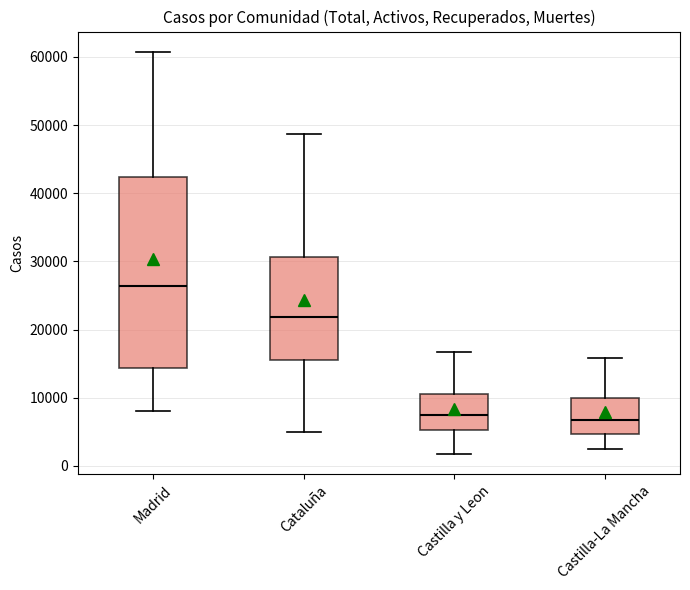

Which box has the highest median line?

Madrid